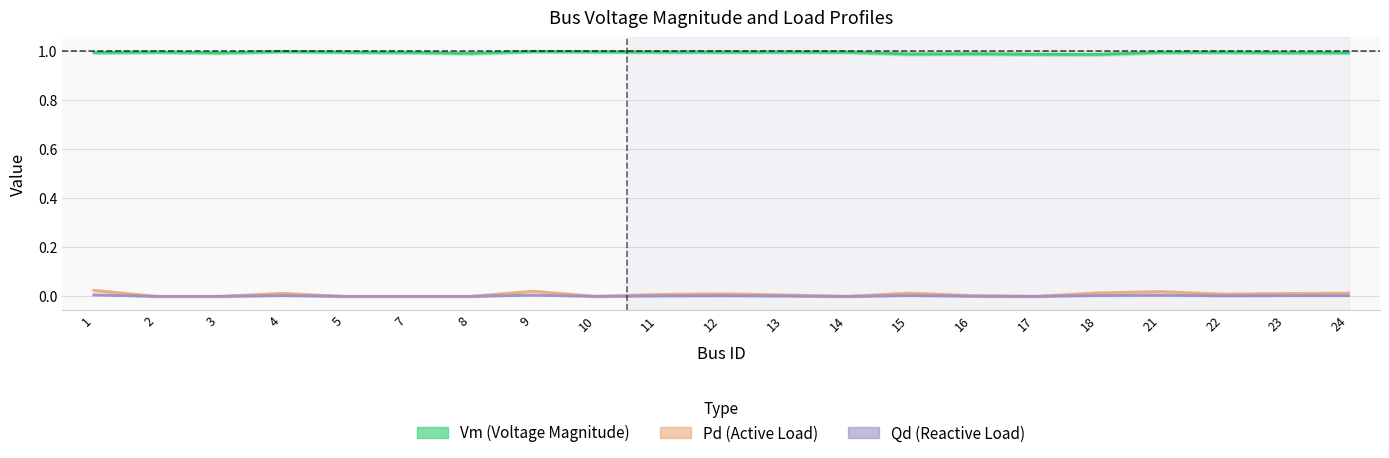

Does the chart have visible grid lines?

Yes